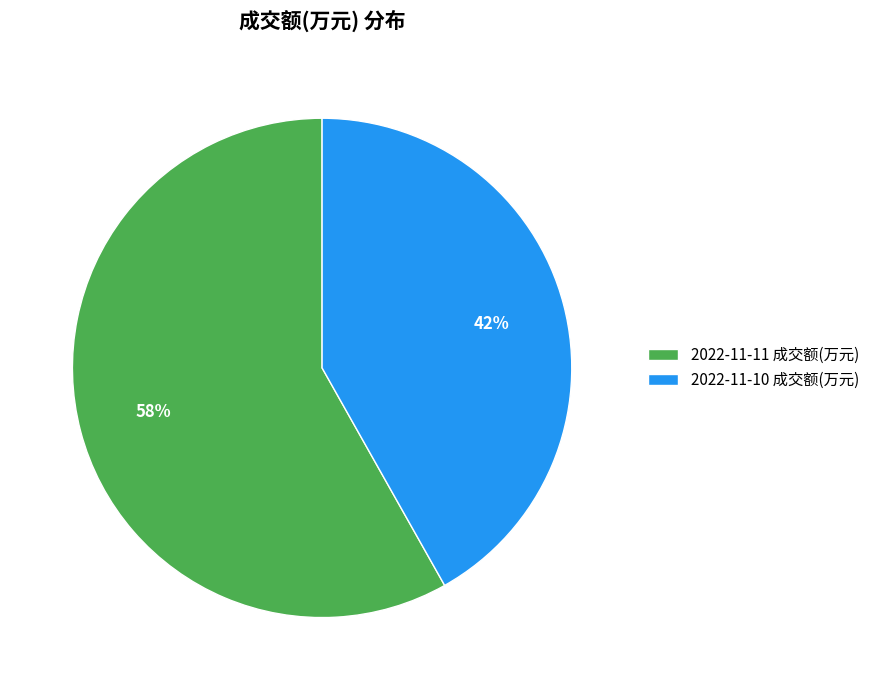

Do 2022-11-10 成交额(万元) and 2022-11-11 成交额(万元) together represent more than half of the pie?

Yes